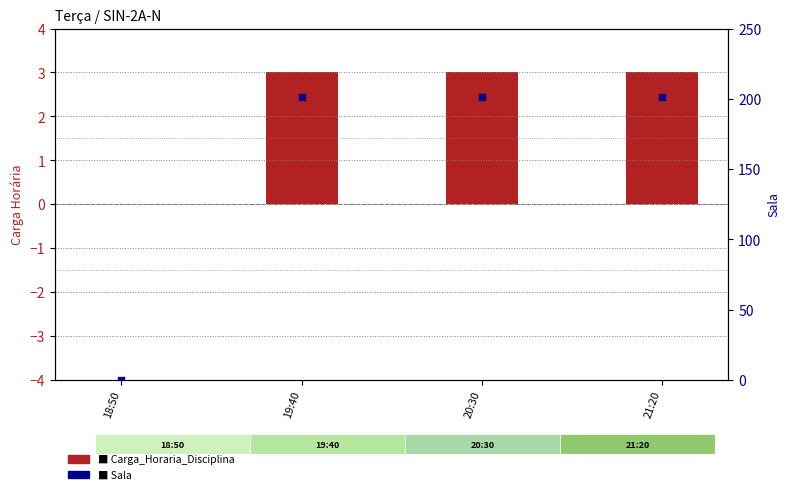

Which series reaches the maximum Y coordinate?

Sala